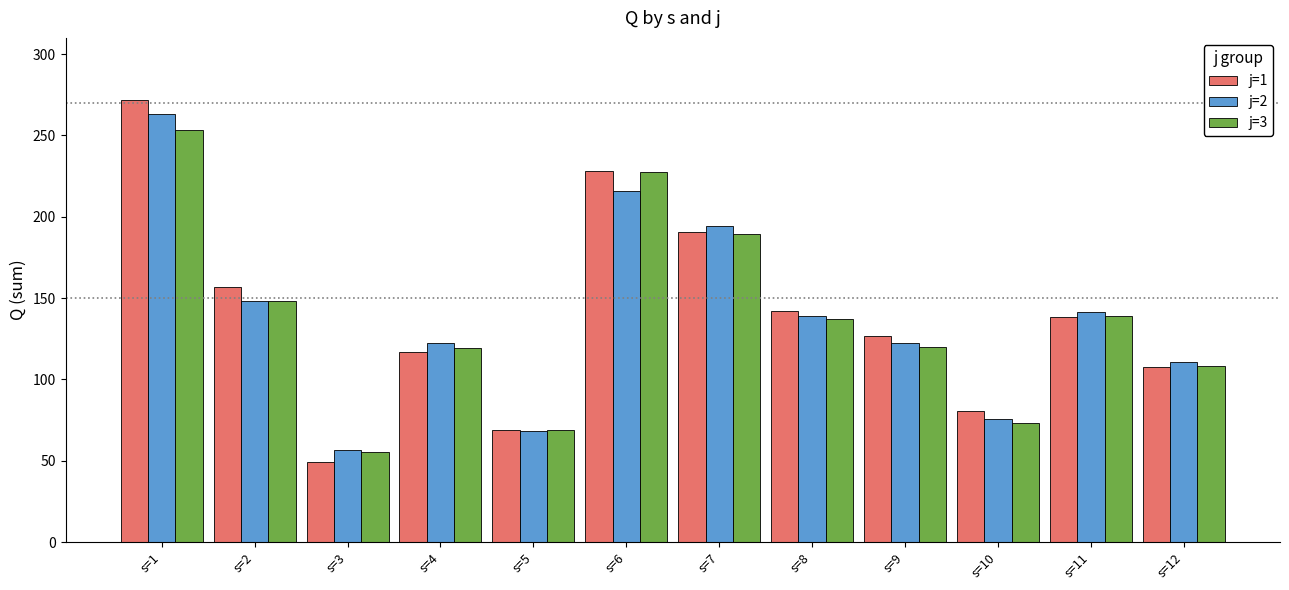

At which label does j=3 first exceed 136?

s=1